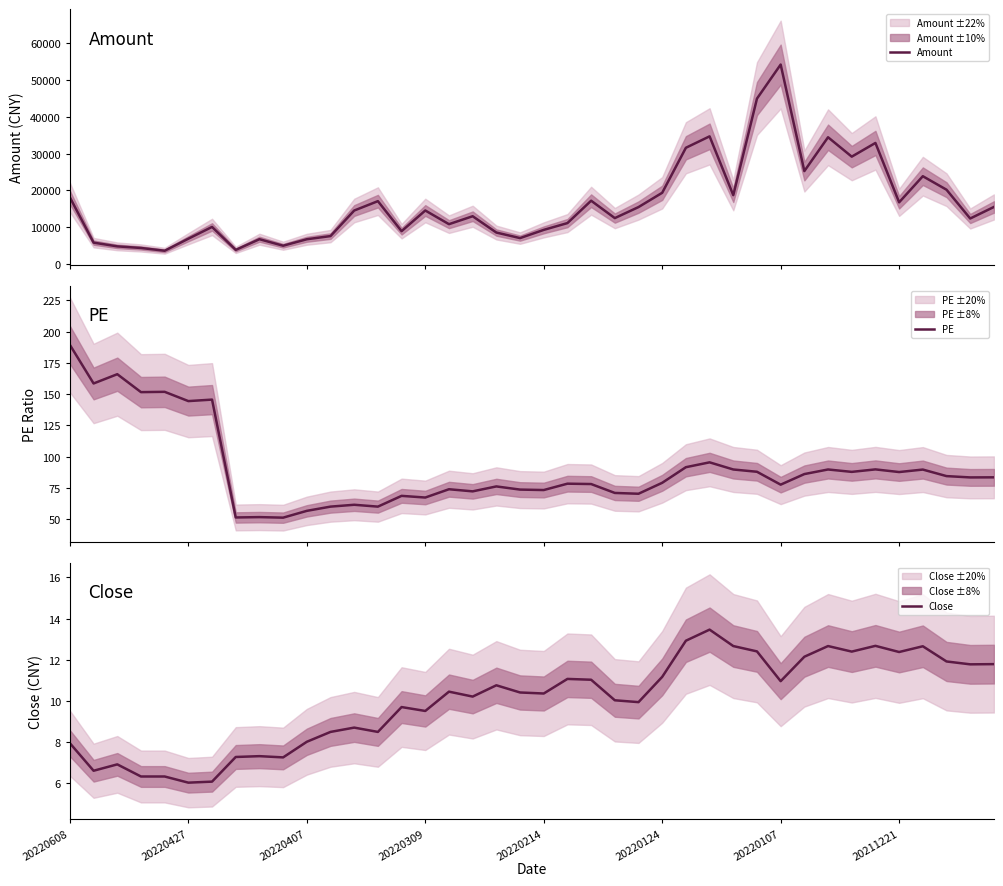

What are all the series names shown in the legend?

Amount, PE, Close